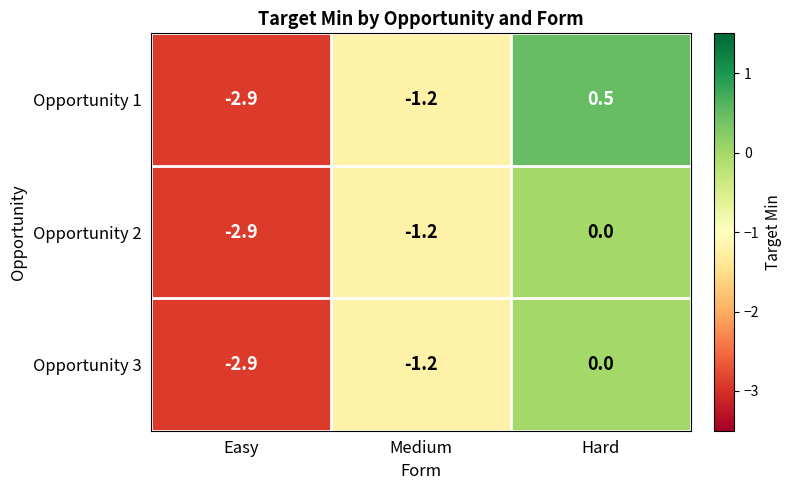

True or false: Opportunity 1 has a value of 0.9 at Hard.

False